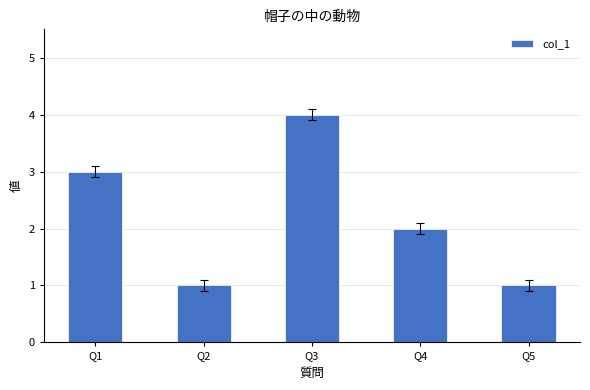

What is the value of the 1st bar from the left?

3